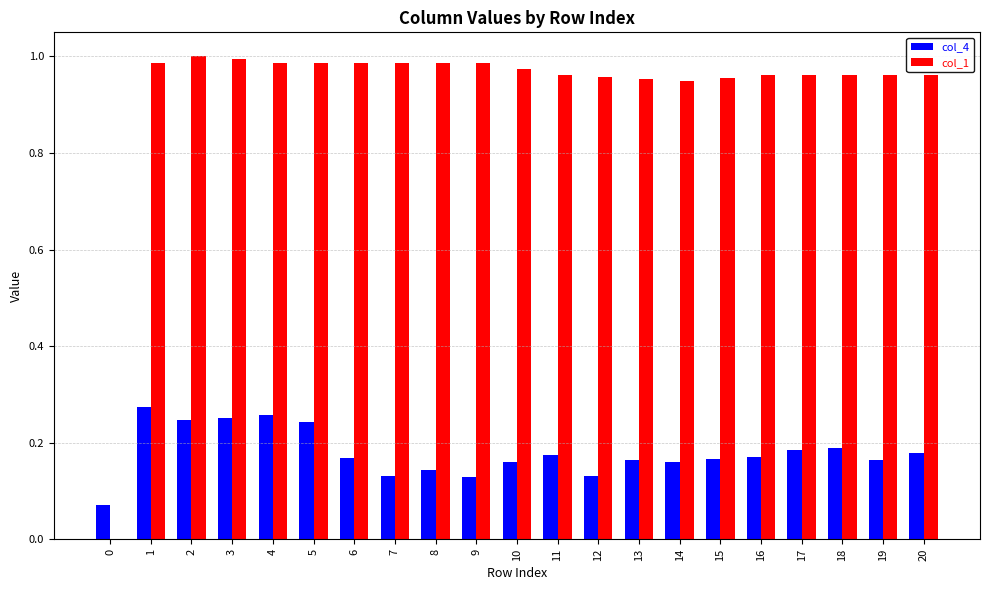

How many distinct data groups are displayed?

2